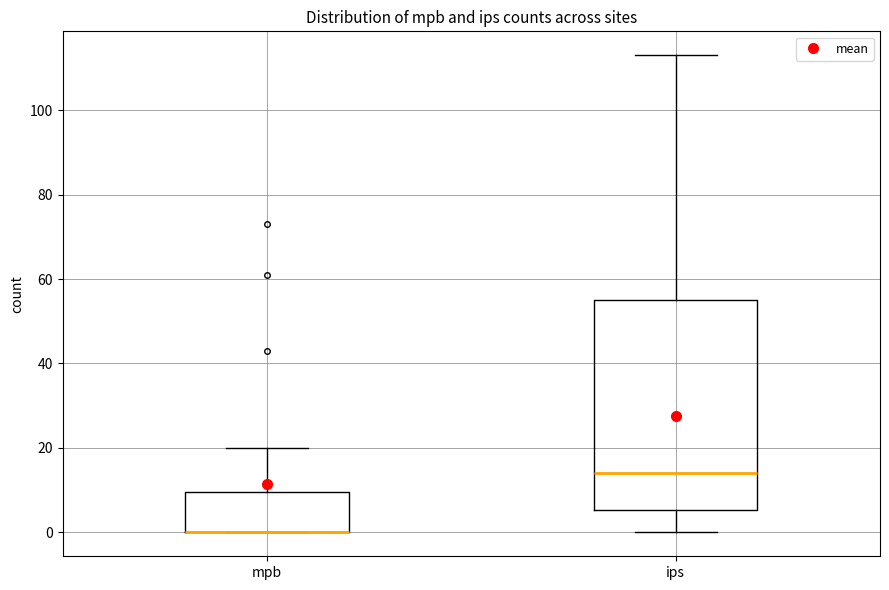

Which box is the tallest, from its lower edge to its upper edge?

ips